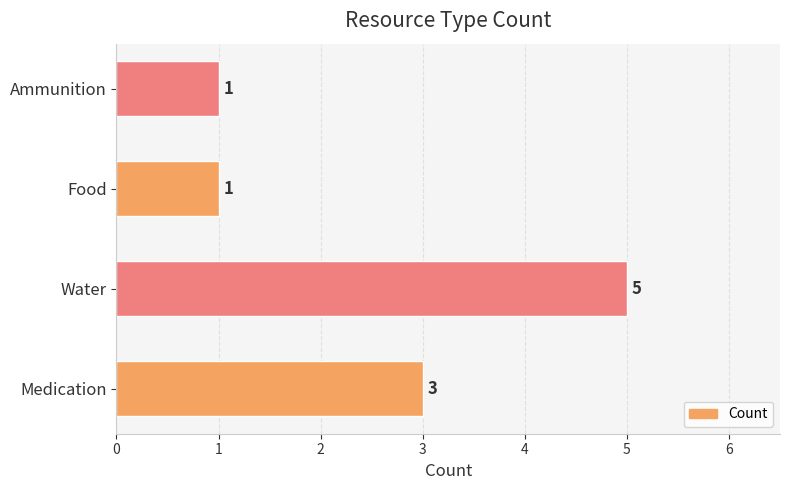

Approximately how many times larger is the value at Water compared to Ammunition?

5.0